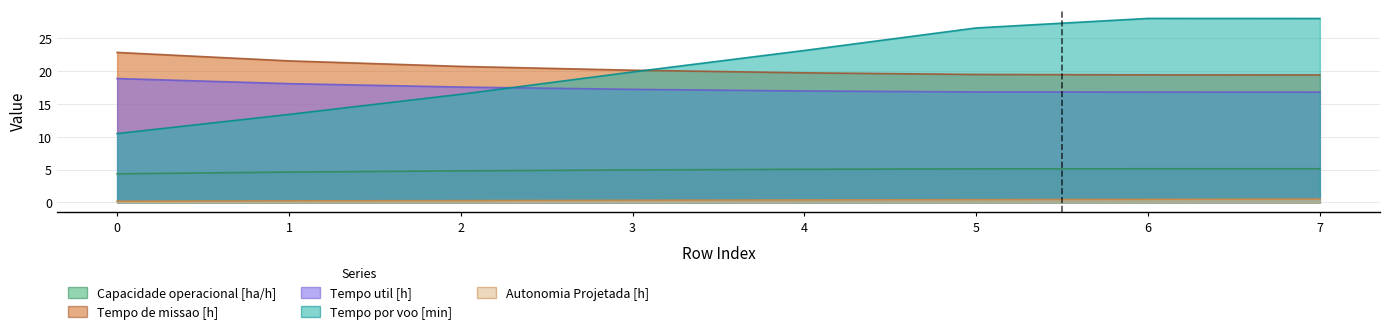

What is the maximum value shown in the chart?

28.1